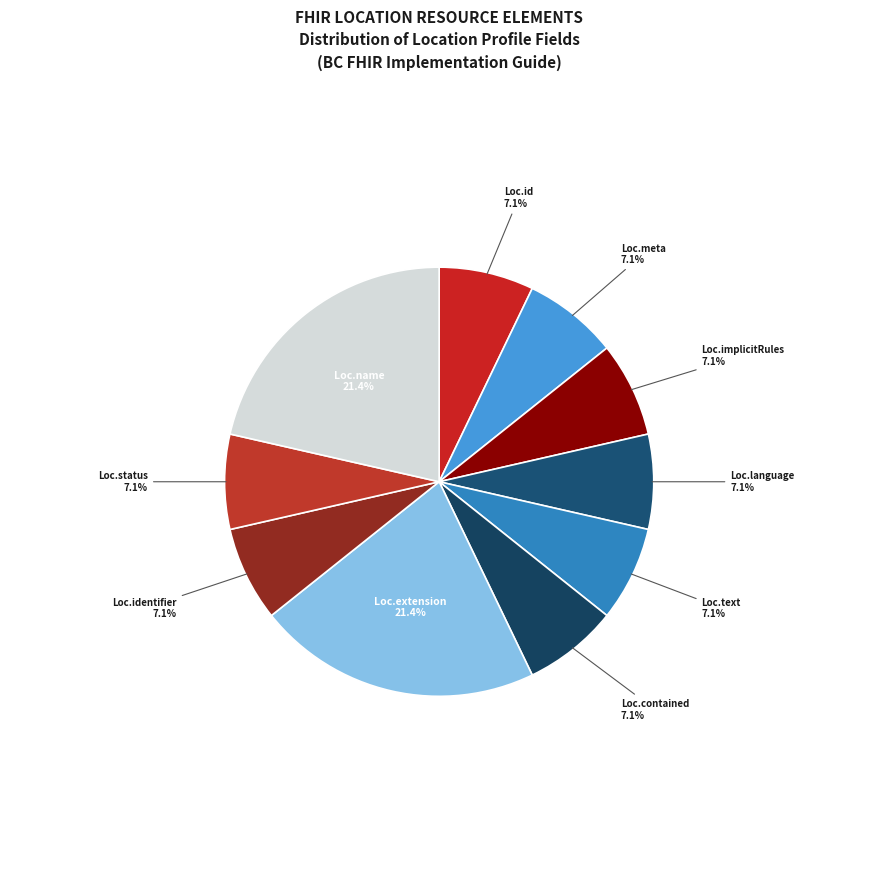

Rank the categories by value from highest to lowest.

Location.extension, Location.name, Location.id, Location.meta, Location.implicitRules, Location.language, Location.text, Location.contained, Location.identifier, Location.status